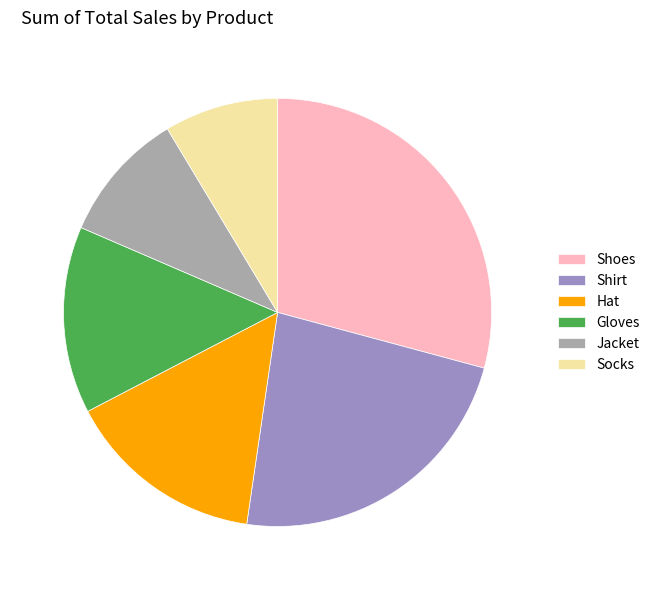

Combined, do Socks and Shirt account for over 50%?

No